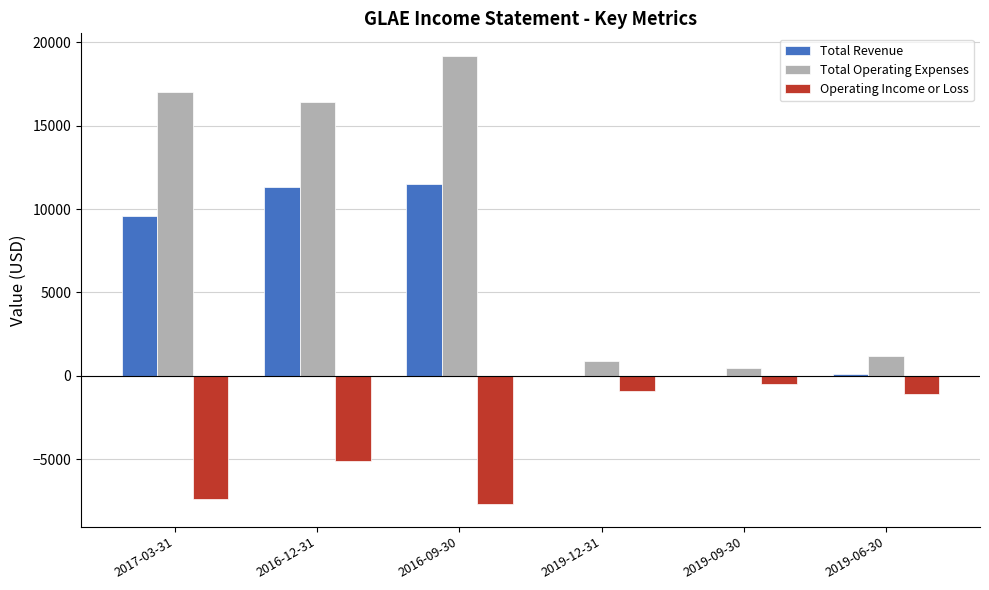

What value does the Total Operating Expenses series have at 2019-12-31?

900